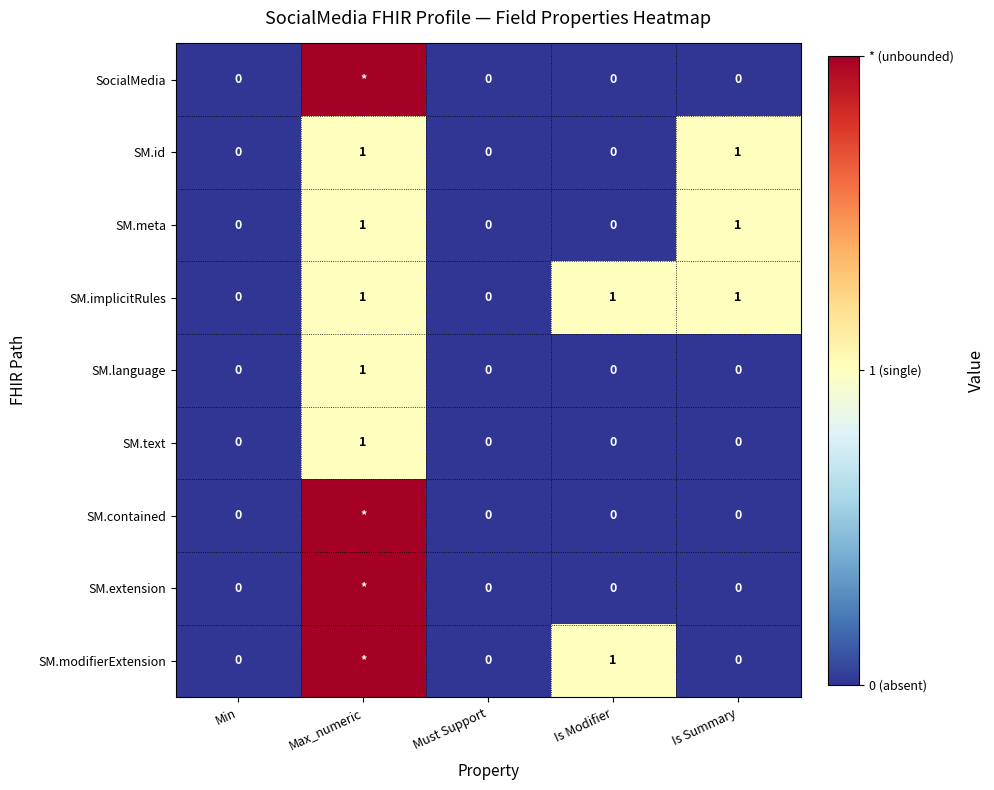

What is the spread (max minus min) of values at Is Modifier?

1